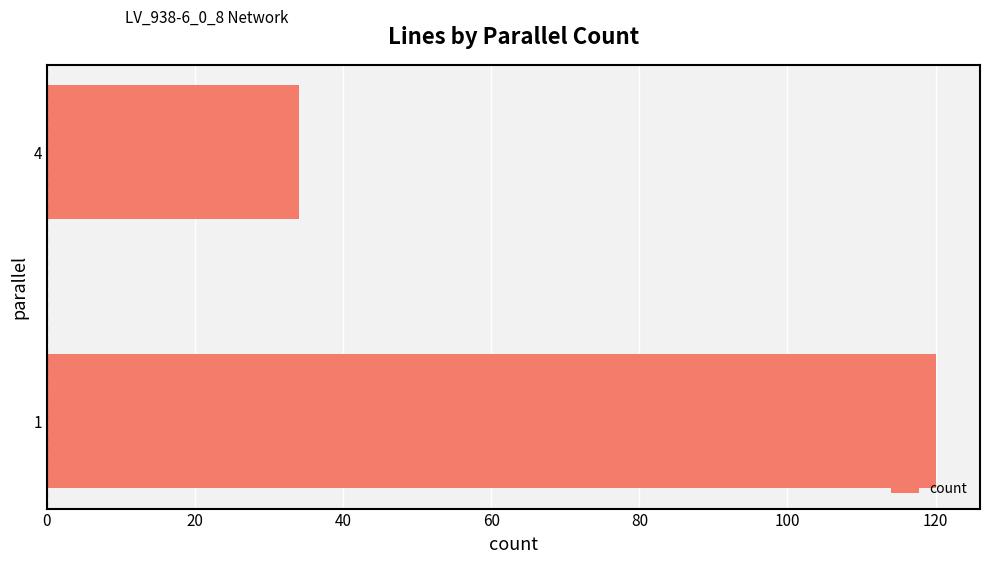

The chart shows a value of 34 at 4. True or false?

True